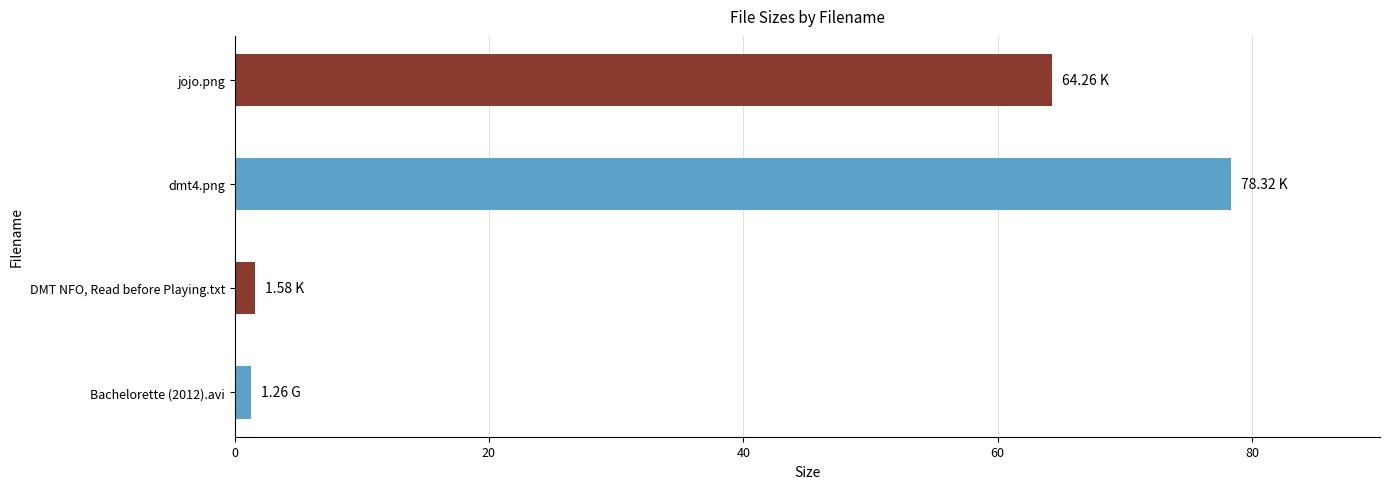

Does the chart contain stacked bars?

No